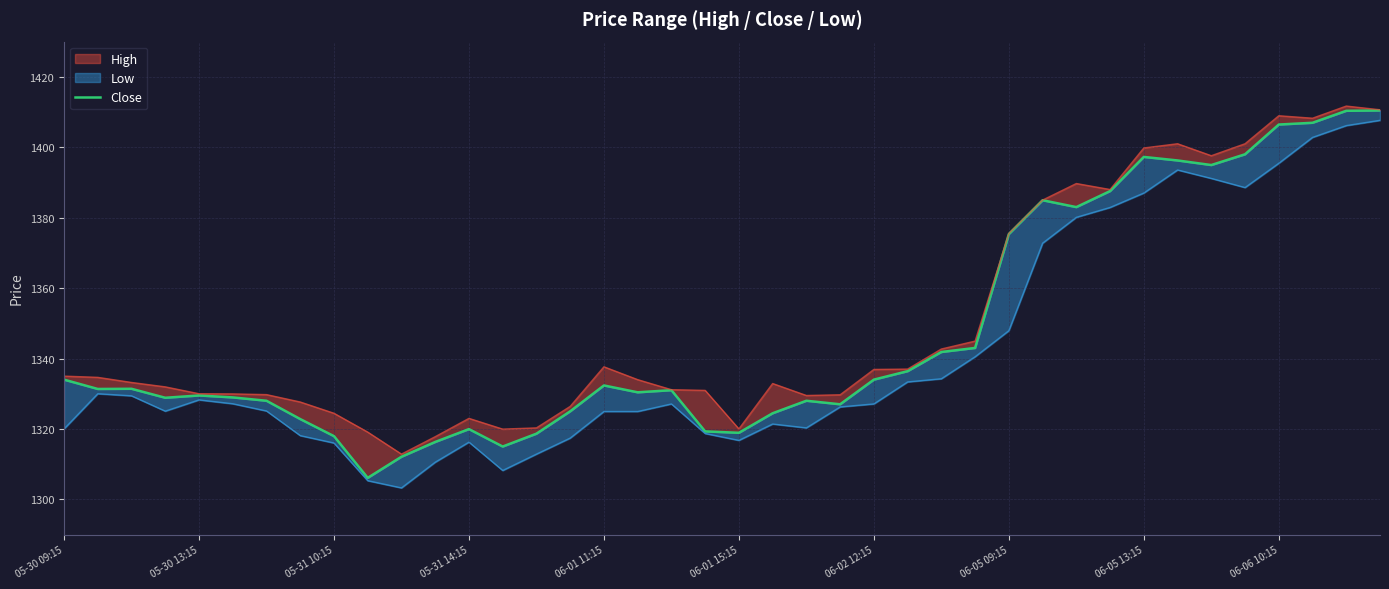

Reading right to left, what are all the values shown in this chart?

1410.4	1410.3	1406.9	1406.4	1398.0	1394.9	1396.2	1397.2	1387.6	1383.0	1384.9	1375.3	1343.0	1341.8	1336.4	1334.0	1327.0	1328.0	1324.4	1318.9	1319.3	1331.0	1330.4	1332.3	1325.0	1318.7	1315.0	1319.9	1316.3	1312.1	1306.1	1317.9	1322.8	1328.0	1328.9	1329.5	1328.8	1331.4	1331.3	1334.0